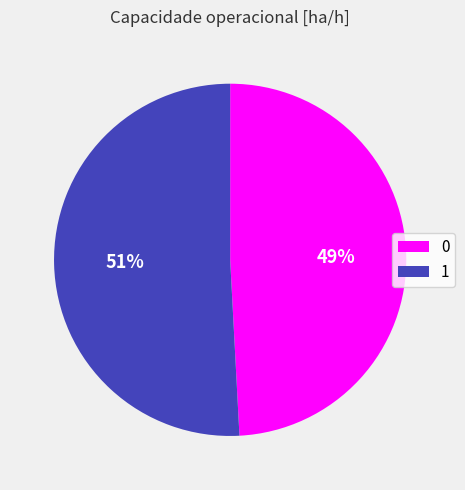

The 1 slice represents 43% of the pie. True or false?

False